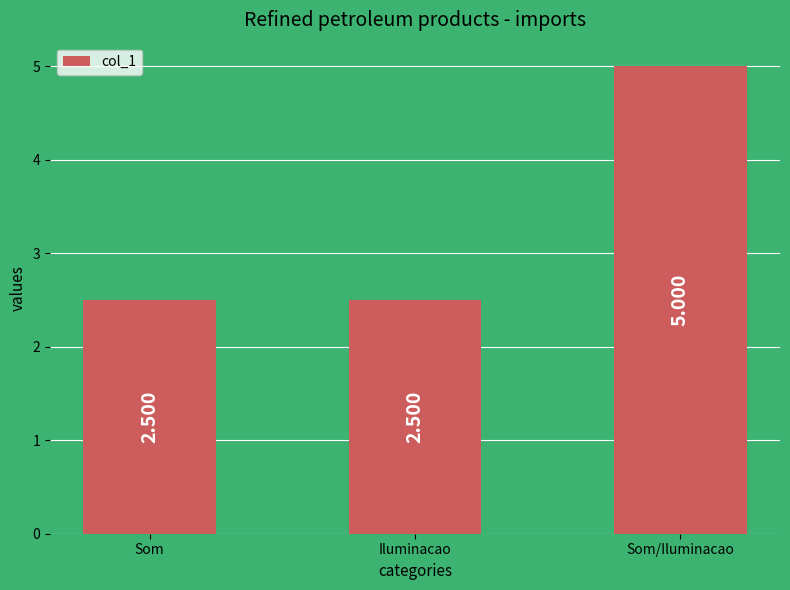

Approximately how many times larger is the value at Som compared to Som/Iluminacao?

0.5